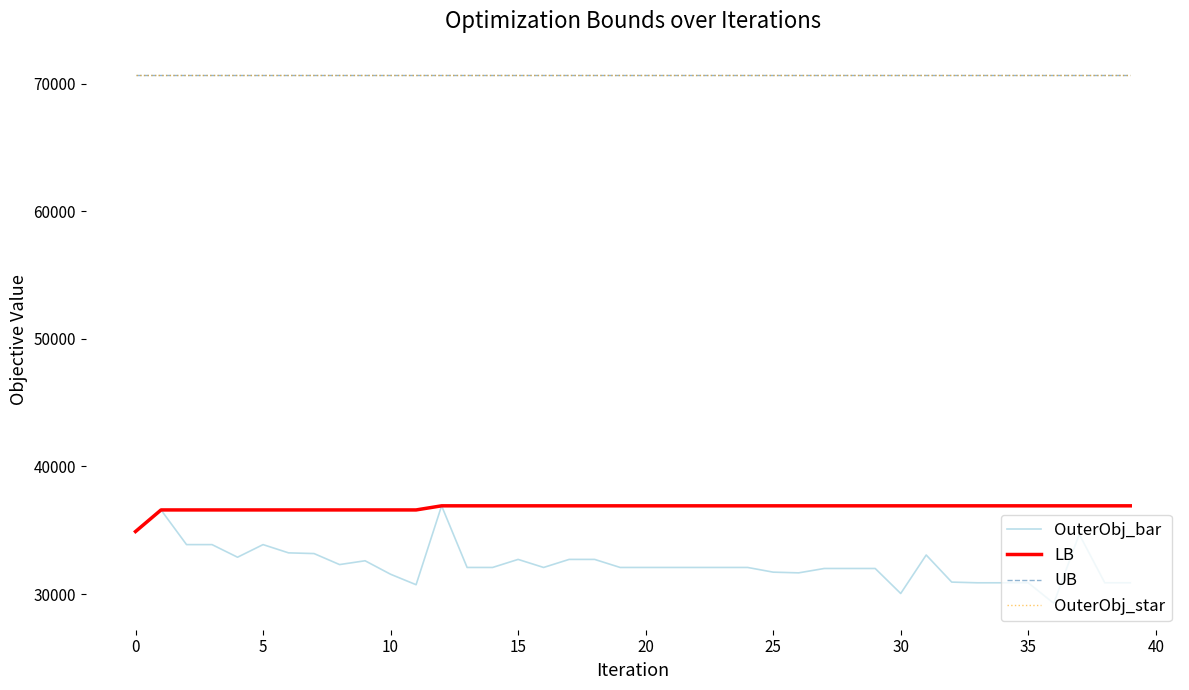

Does the chart have visible grid lines?

No